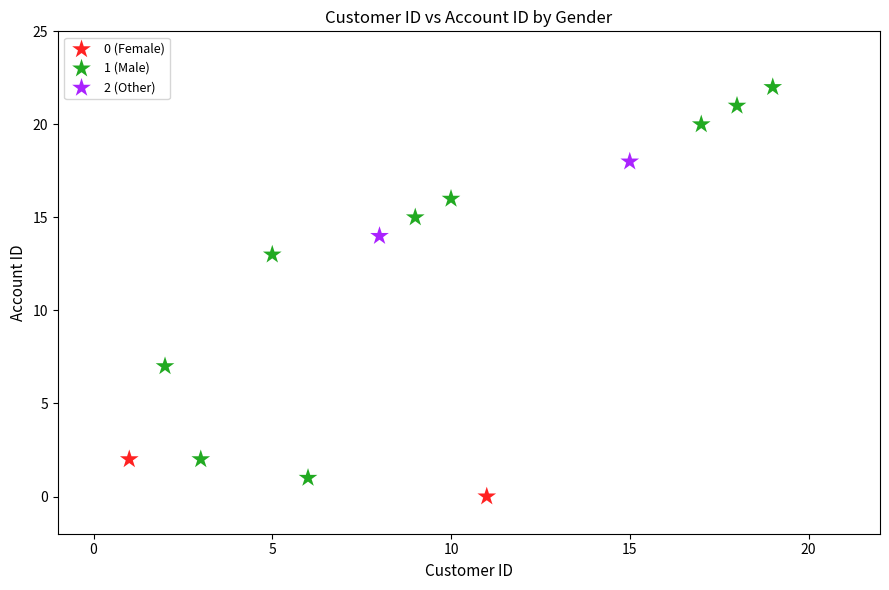

What are all the series names shown in the legend?

0 (Female), 1 (Male), 2 (Other)